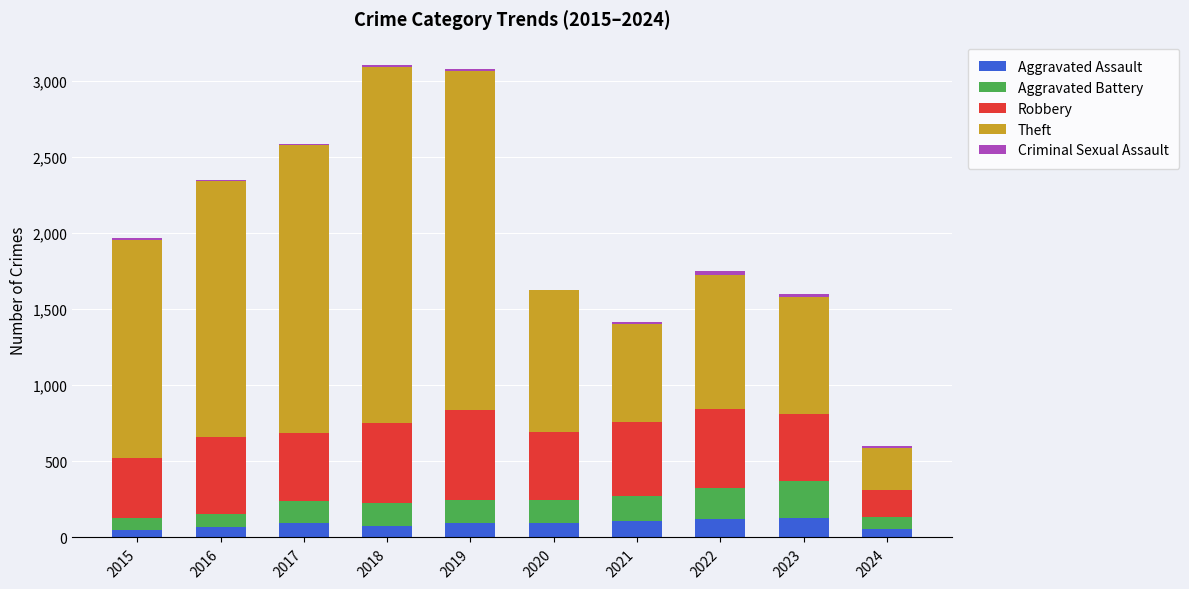

Is it true that Aggravated Assault equals 130 at 2023?

True